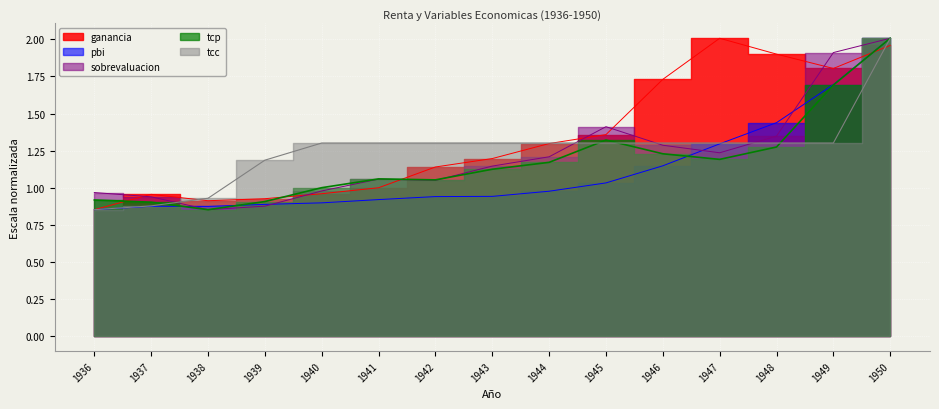

True or false: pbi has a value of 0.9 at 1942.

True